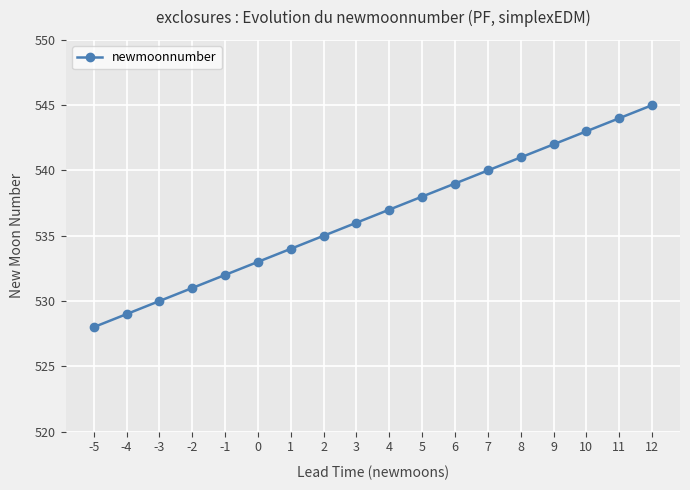

What is the difference between the maximum and minimum values?

17